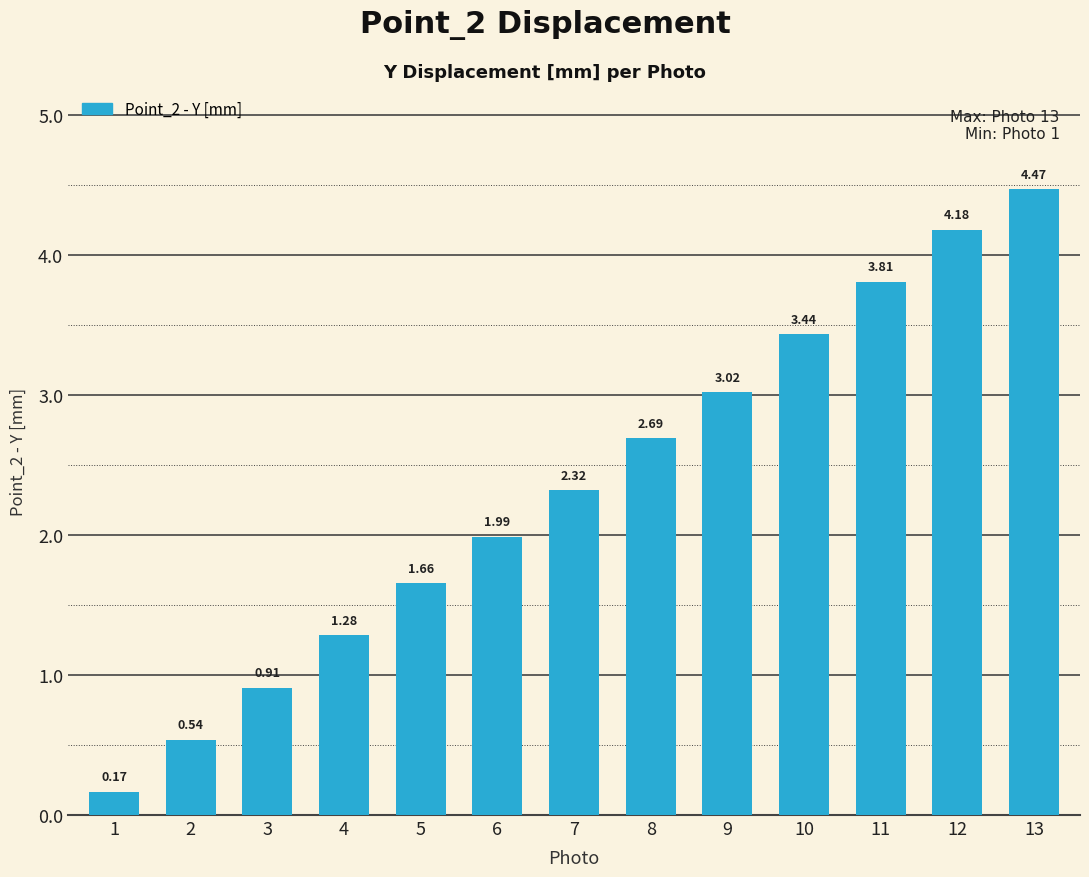

What is the difference between the second highest and minimum values?

4.0